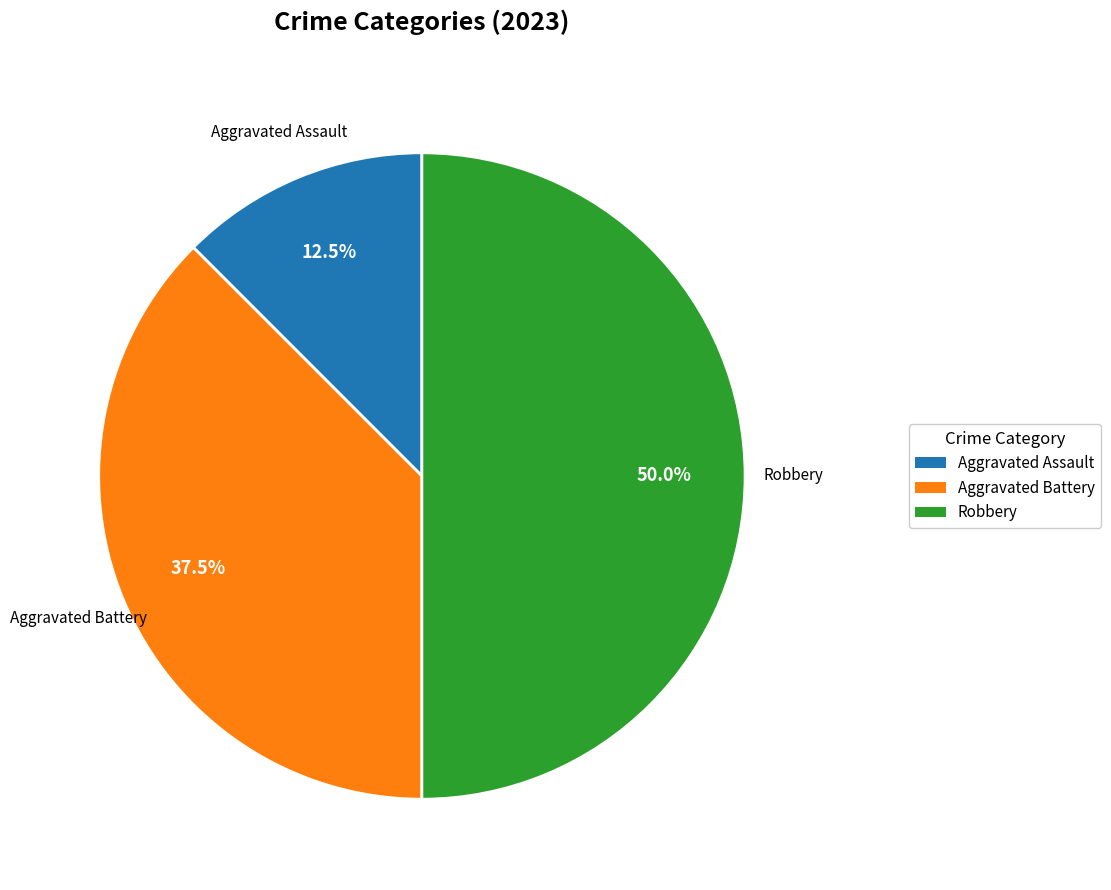

What percentage is NOT represented by Robbery?

50.0%